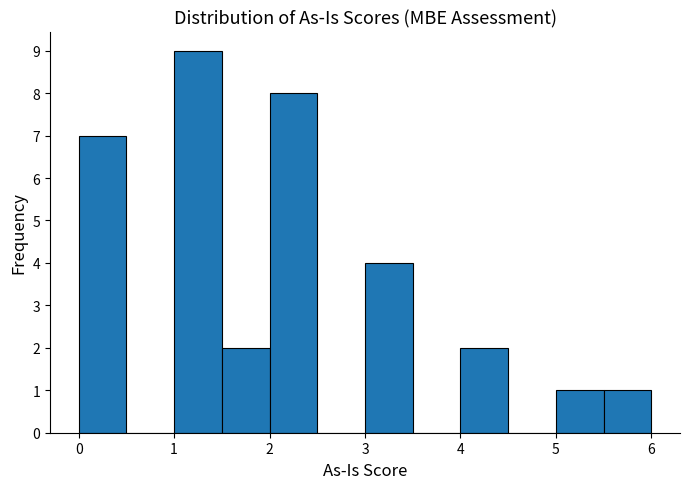

What is the height of the bar covering 0.0 to 0.5 on the x-axis? The values are not printed on the chart, so give them approximately, as read against the axis.

7